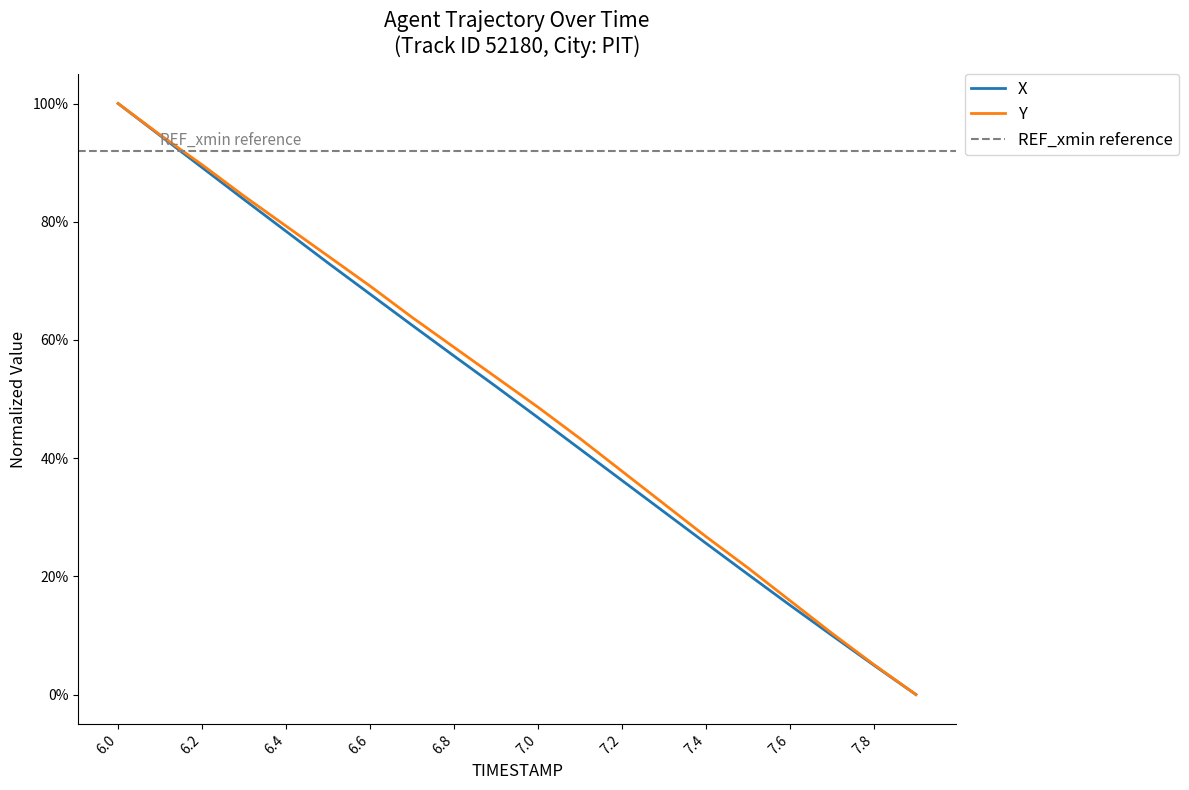

What is the sum of all Y values?

10.1